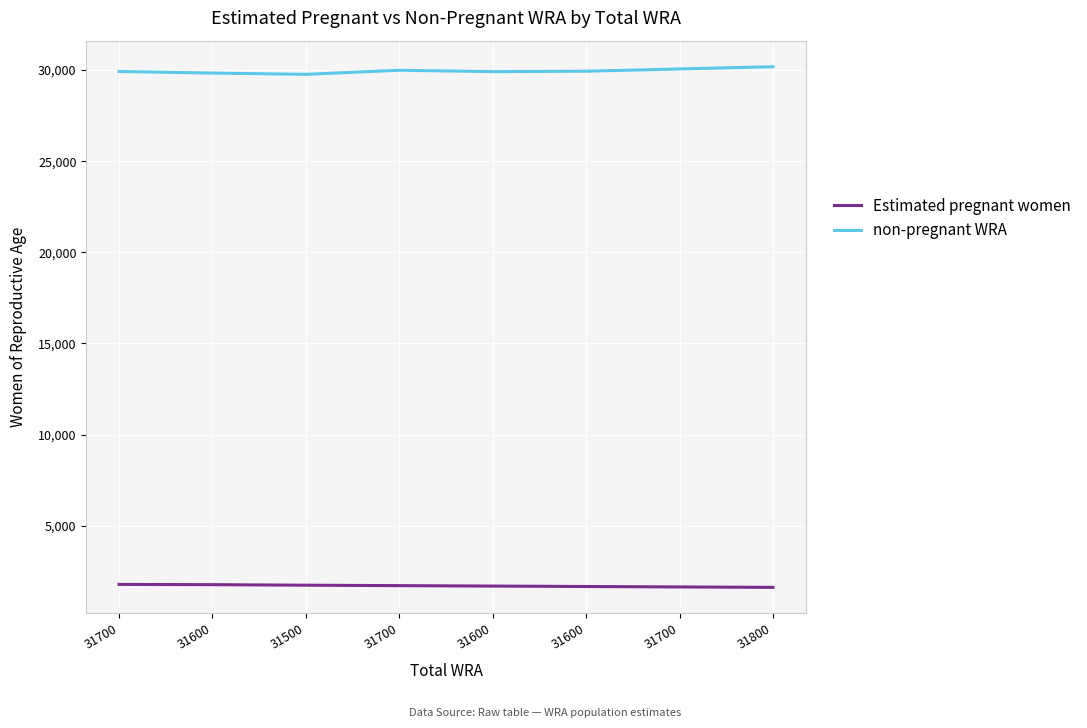

What are all the series names shown in the legend?

Estimated pregnant women, non-pregnant WRA